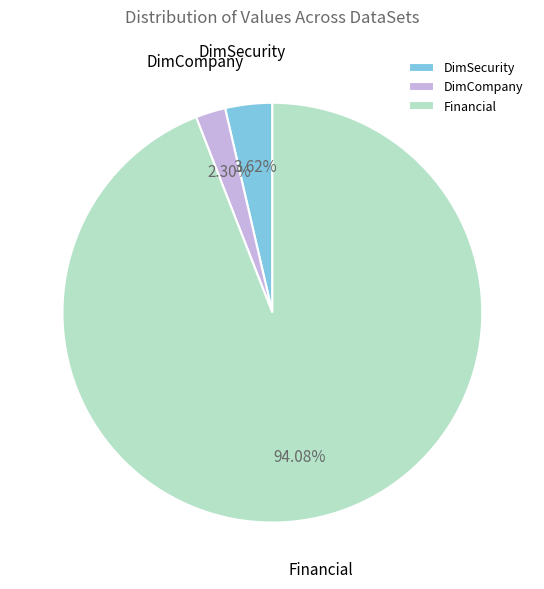

How many segments does this pie chart have?

3